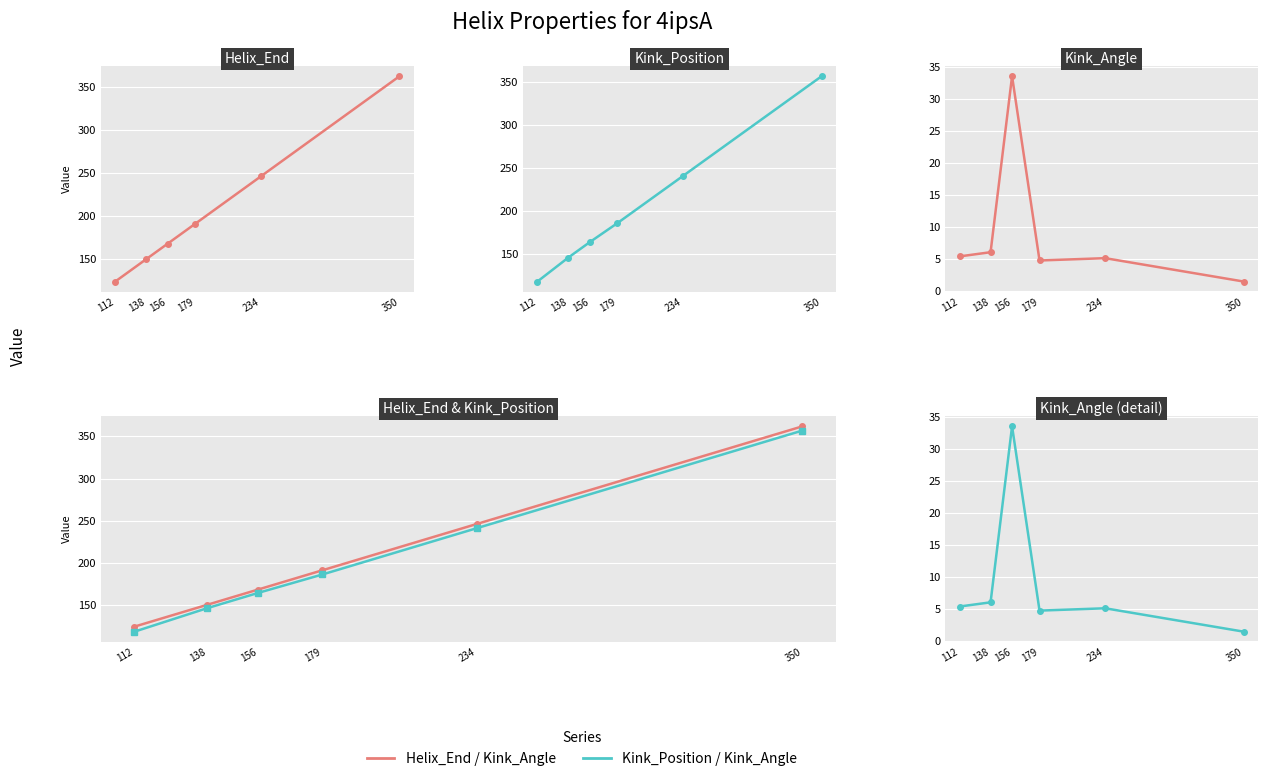

List the series in order of their peak value, highest first.

Helix_End, Kink_Position, Kink_Angle